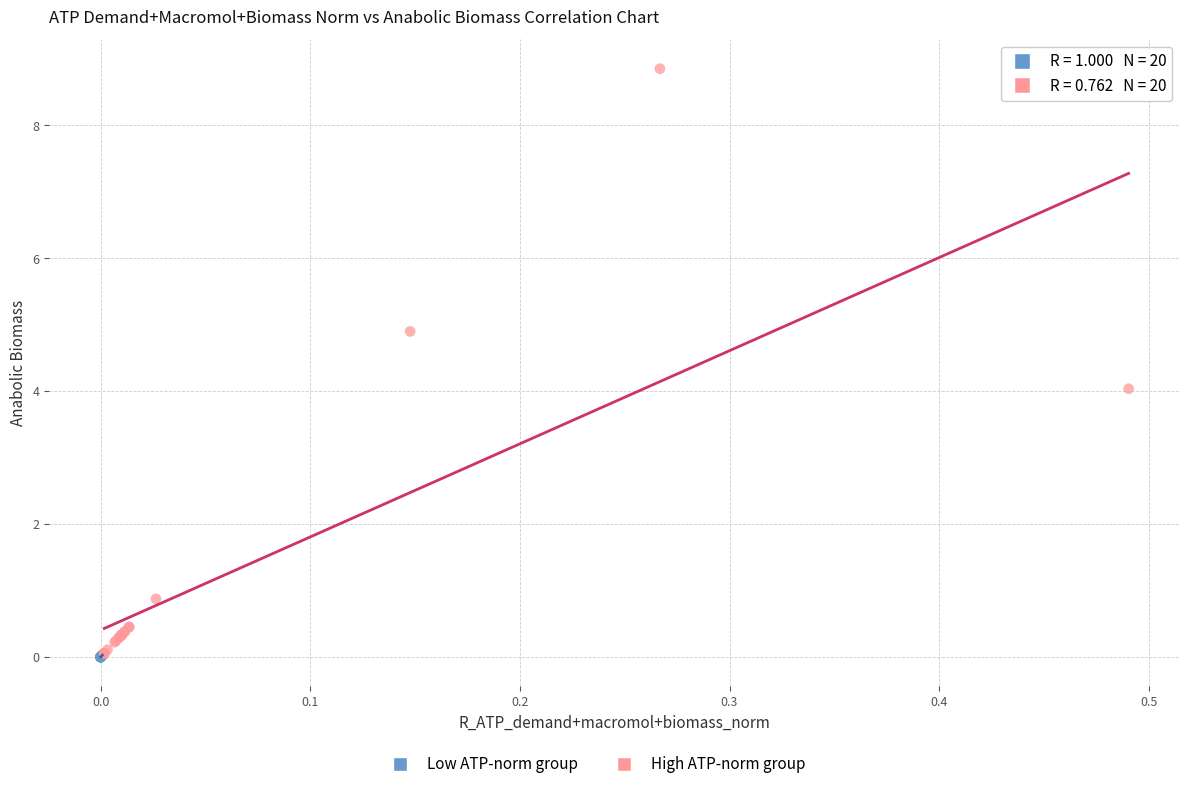

Which series has the largest Y range (max minus min)?

High ATP-norm group